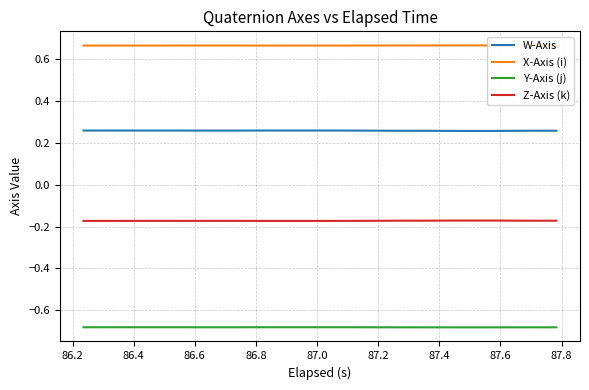

Does the chart display data point markers on the line(s)?

No